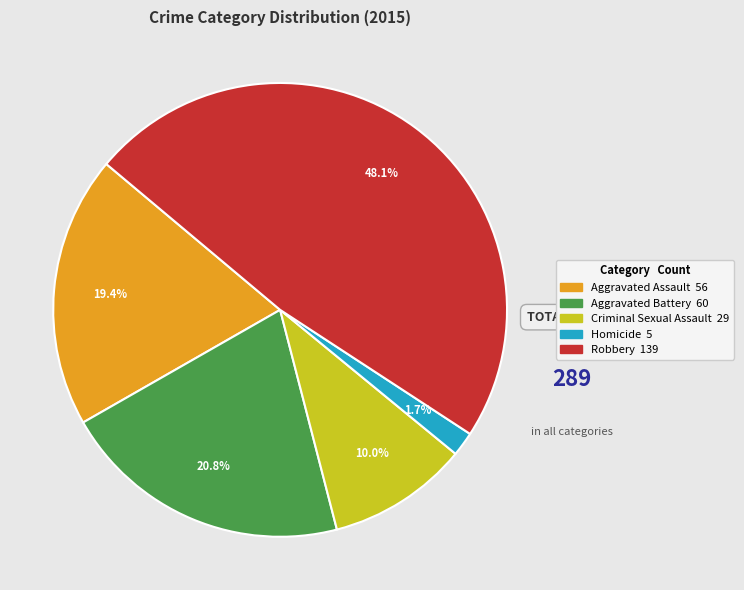

How many segments does this pie chart have?

5